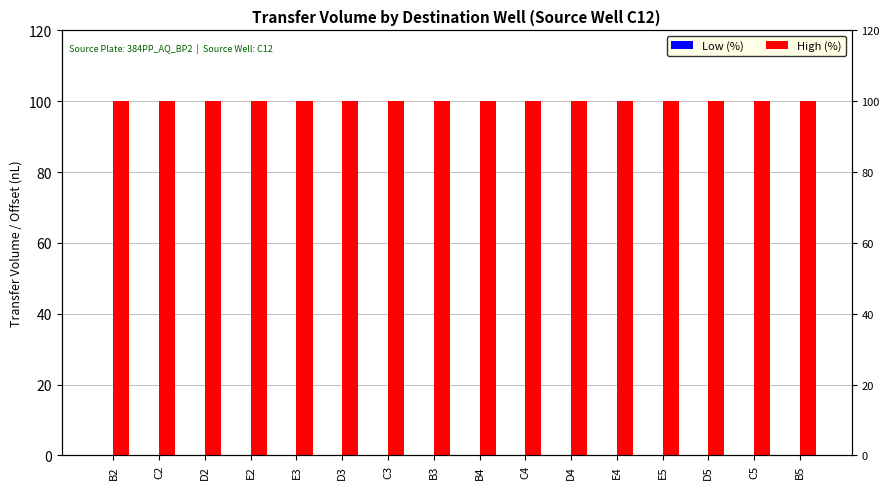

Which has a higher value, B3 or E4?

B3